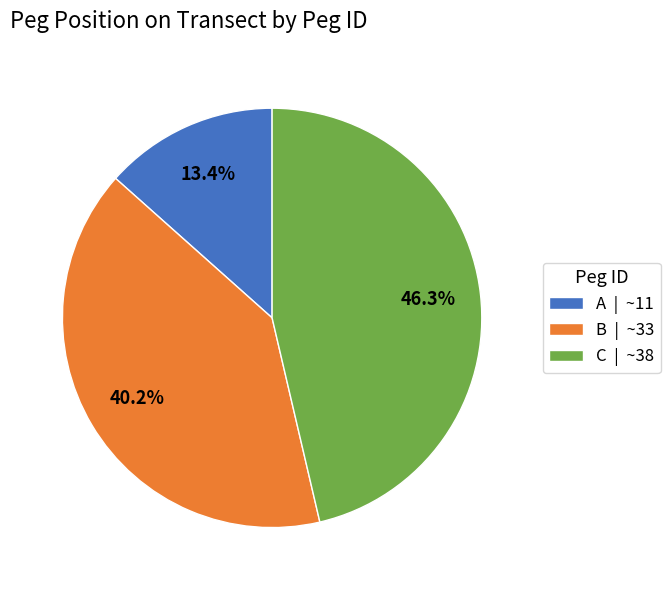

To the nearest percent, what is the difference between the A and B slice percentages?

27%